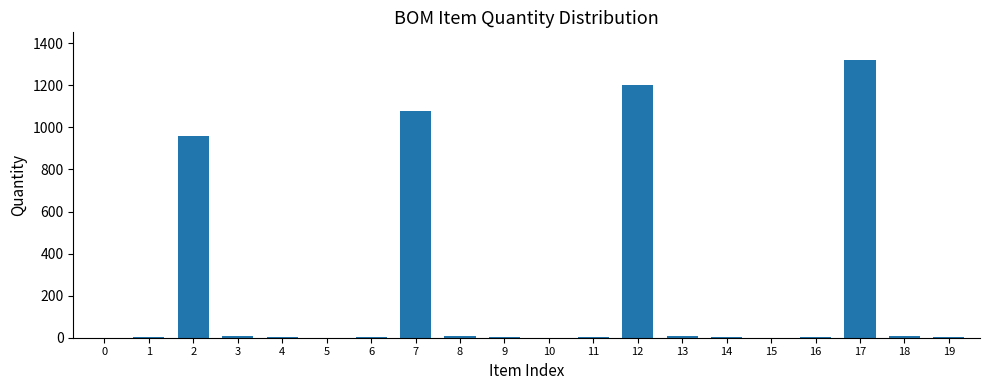

What is the sum of all values?

4620